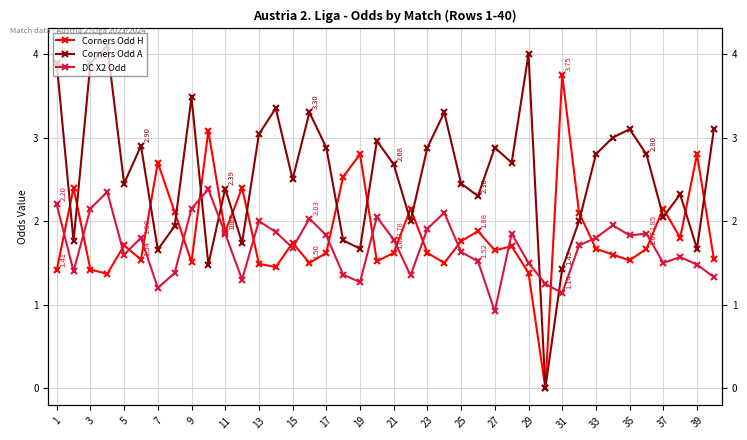

Which has a higher value, 25 or 39?

25